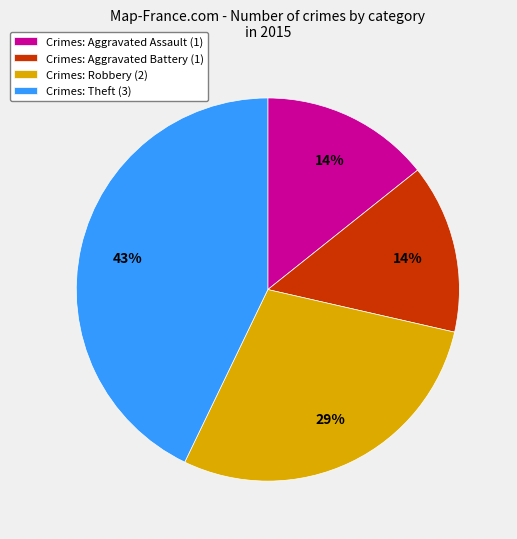

How many slices are in this pie chart?

4